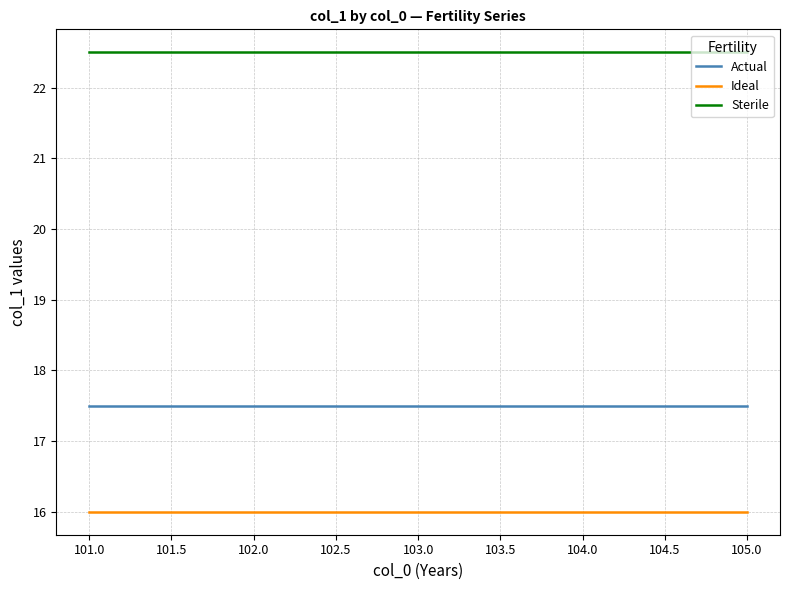

What are all the series names shown in the legend?

Actual, Ideal, Sterile